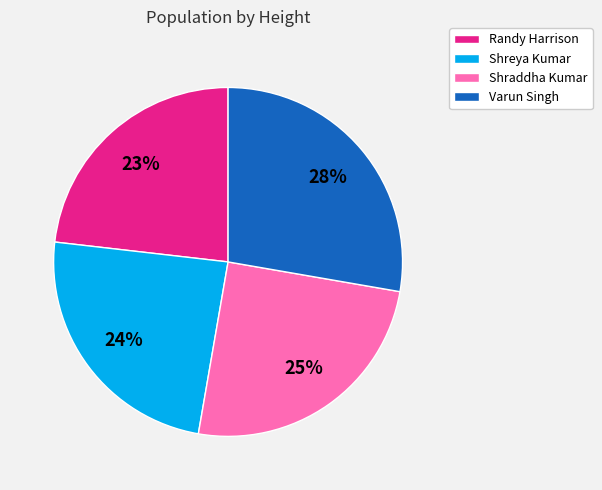

The Shreya Kumar slice represents 24% of the pie. True or false?

True